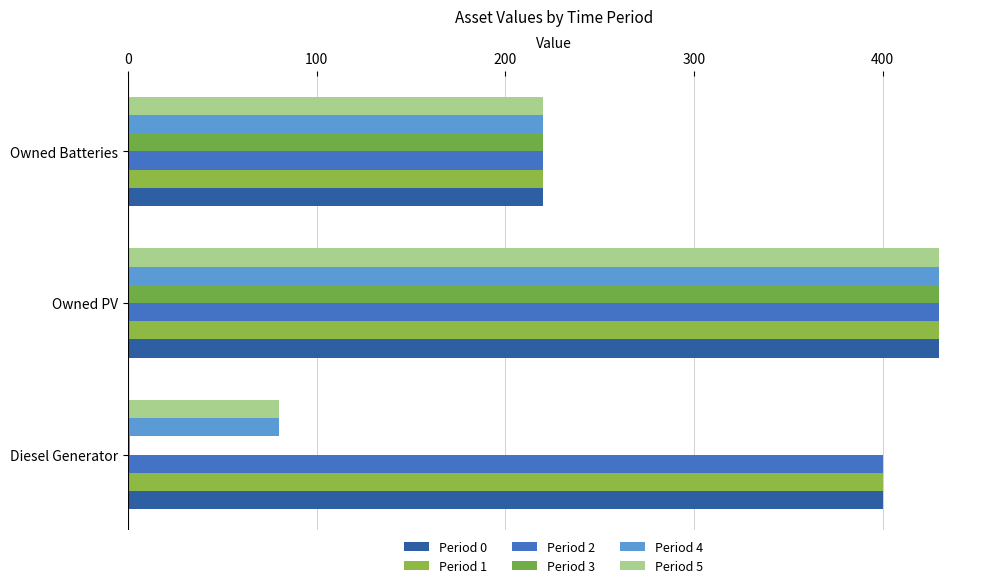

How many distinct data groups are displayed?

6